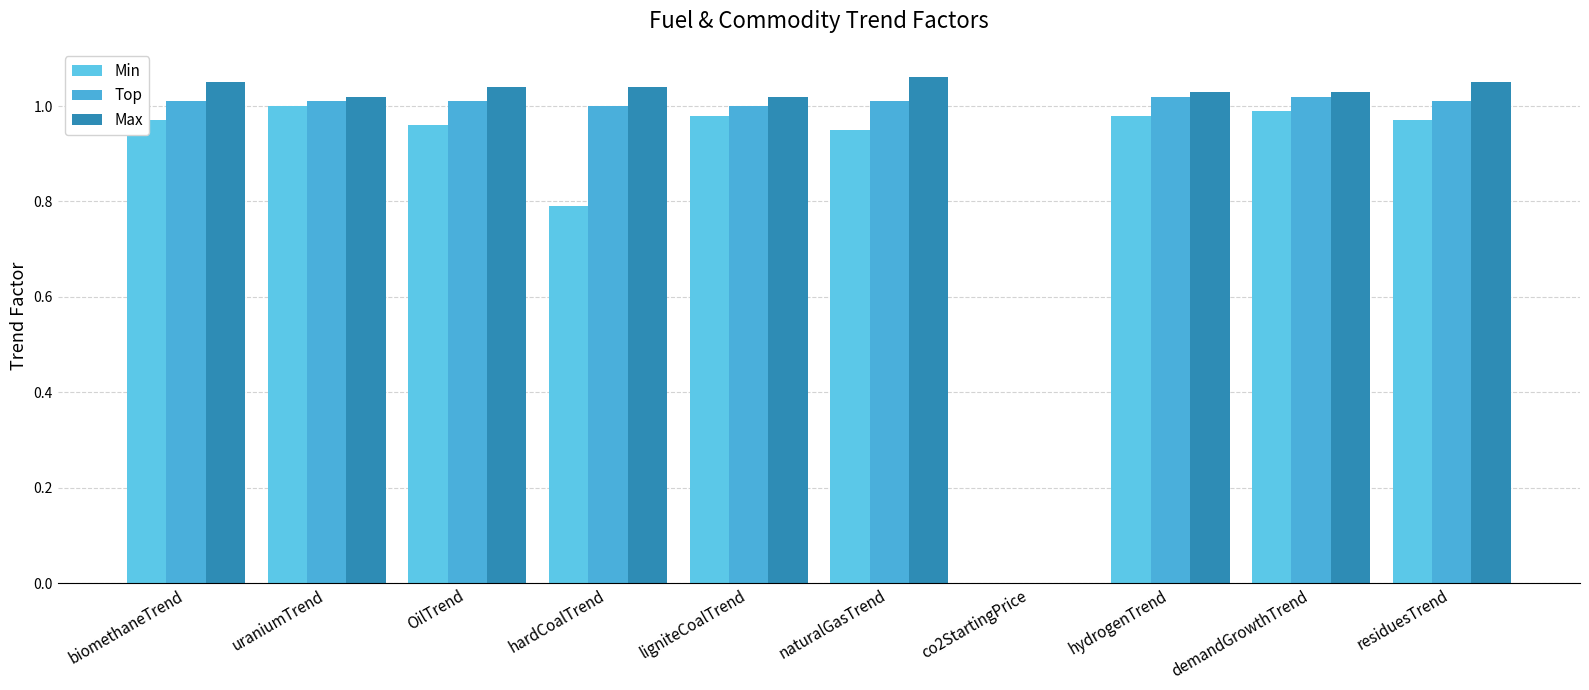

Between ligniteCoalTrend and uraniumTrend, which is larger?

uraniumTrend